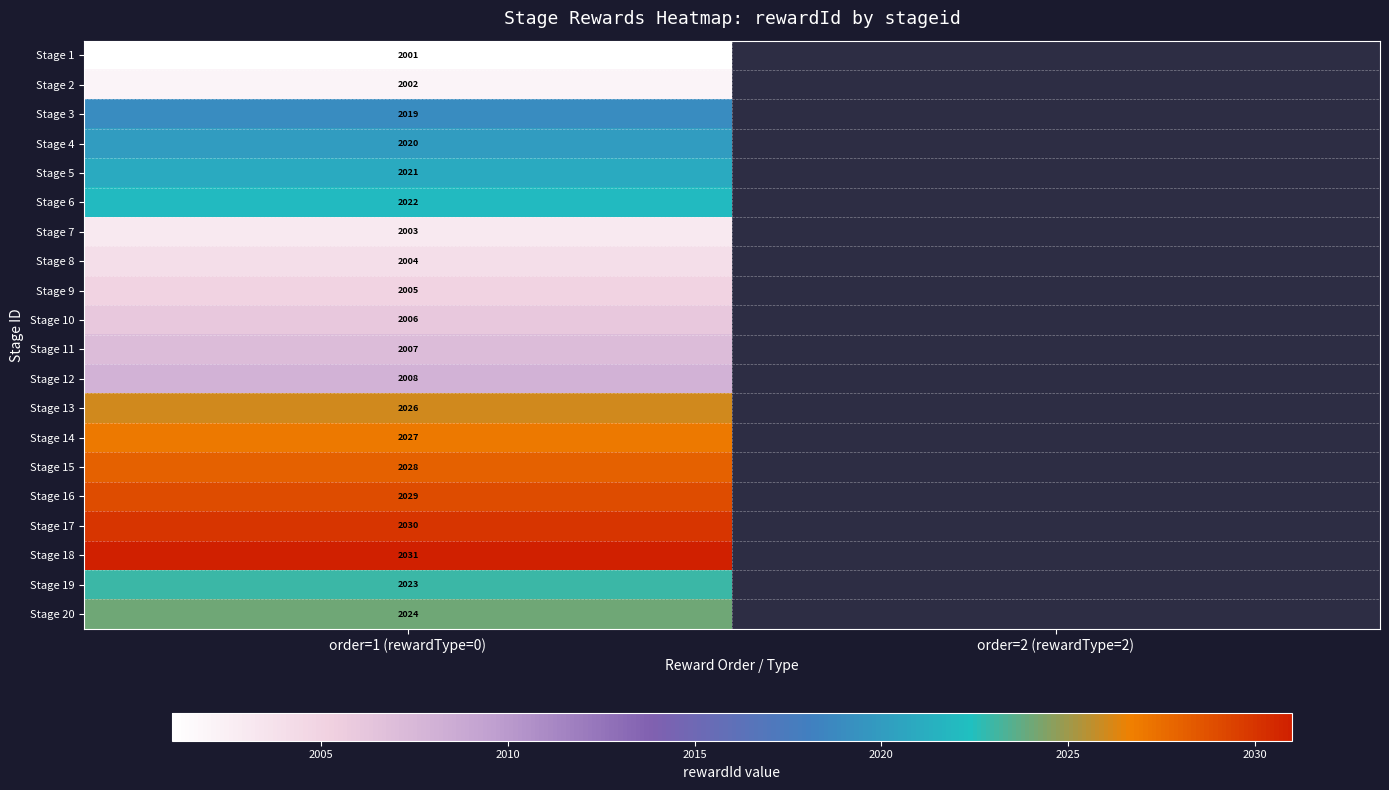

At which category does the chart reach its minimum across all series?

order=1 (rewardType=0)